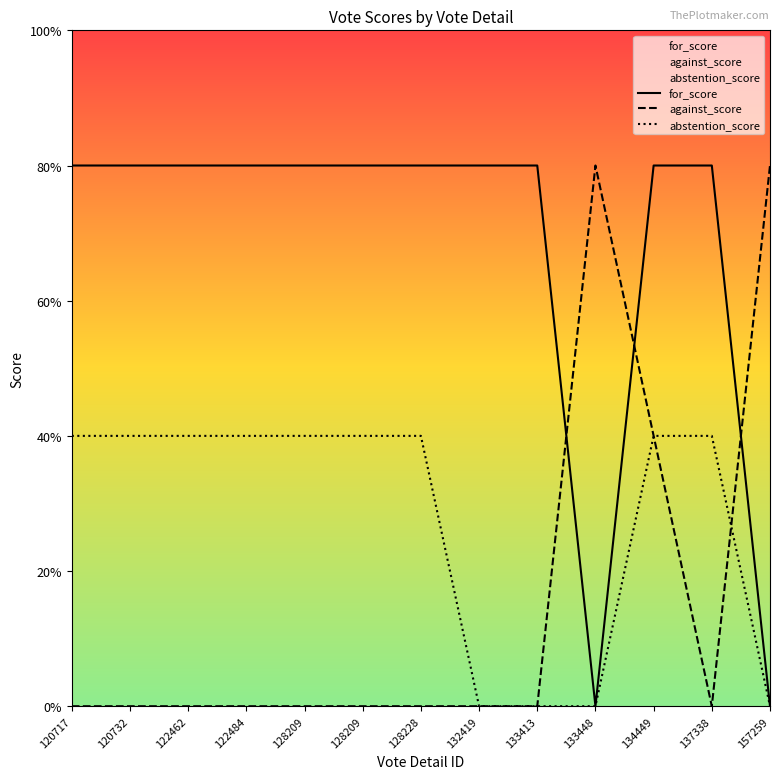

How many distinct data groups are displayed?

3